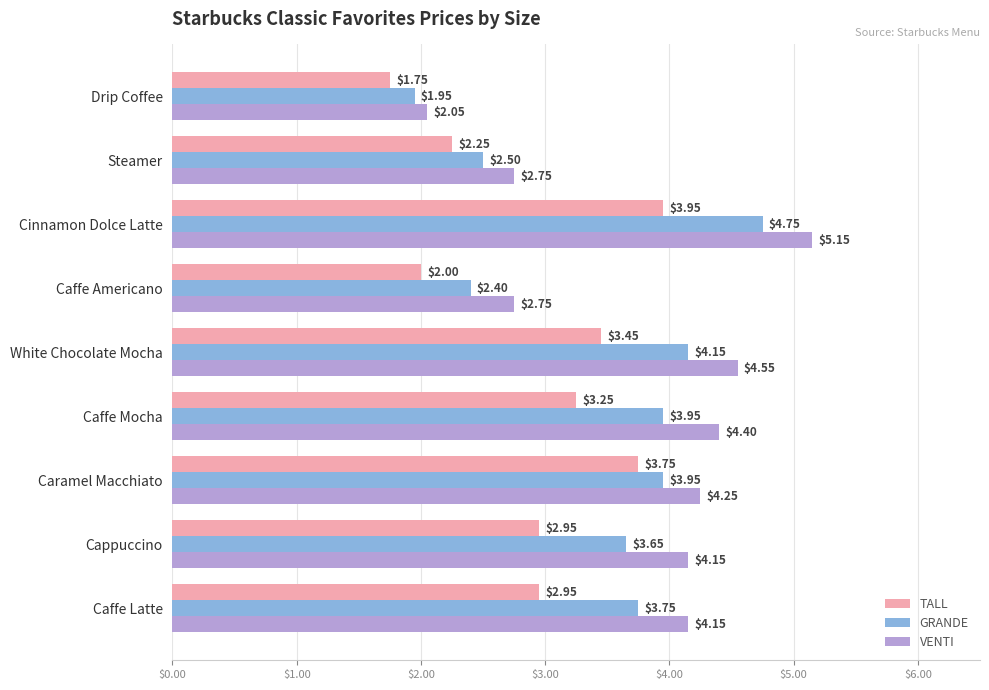

At how many categories does at least one series exceed 2?

9